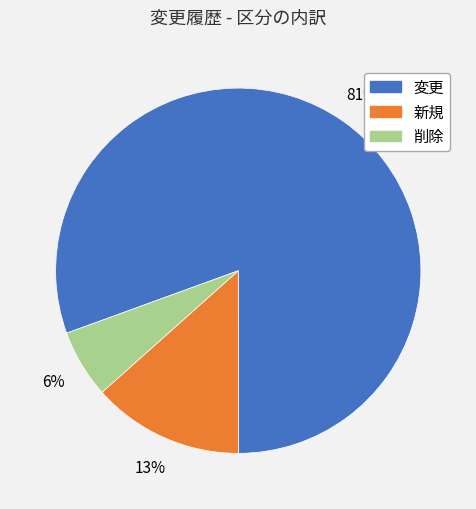

Between 削除 and 変更, which is larger?

変更